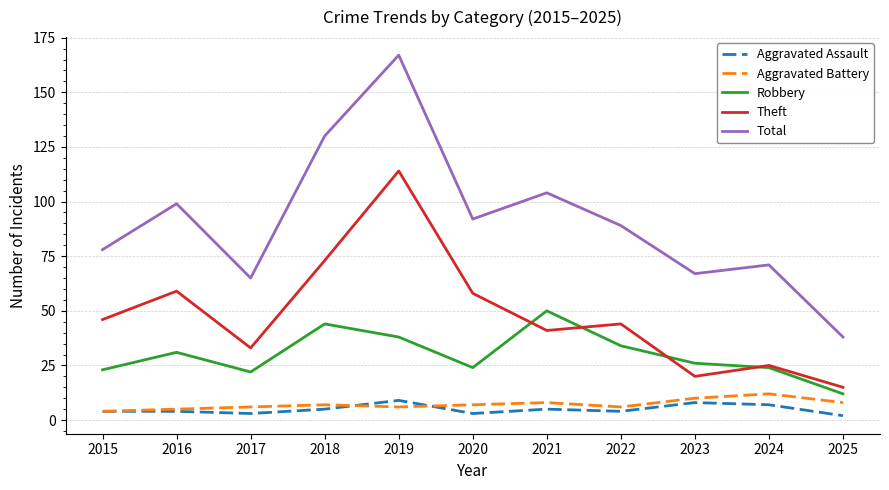

How many lines are shown in the chart?

5